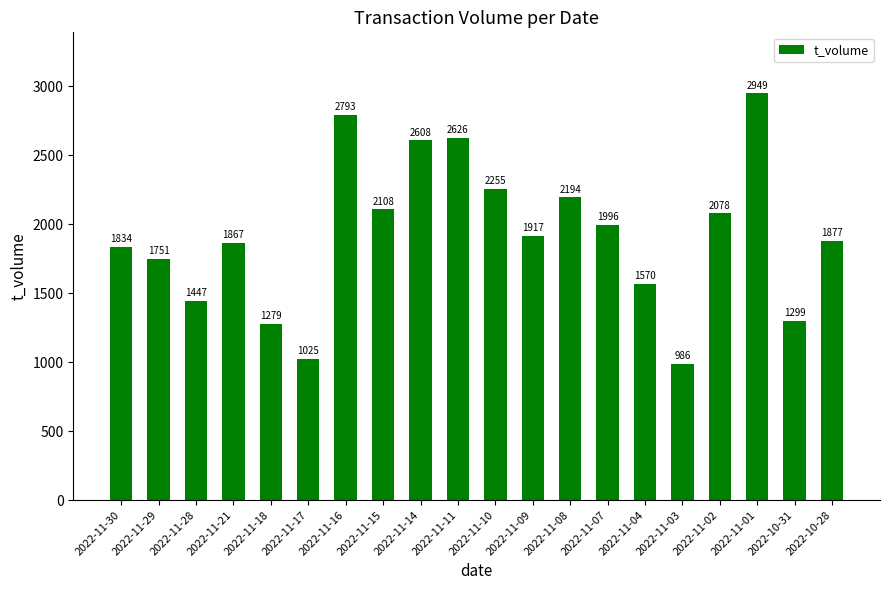

Rank the categories by value from lowest to highest.

2022-11-03, 2022-11-17, 2022-11-18, 2022-10-31, 2022-11-28, 2022-11-04, 2022-11-29, 2022-11-30, 2022-11-21, 2022-10-28, 2022-11-09, 2022-11-07, 2022-11-02, 2022-11-15, 2022-11-08, 2022-11-10, 2022-11-14, 2022-11-11, 2022-11-16, 2022-11-01